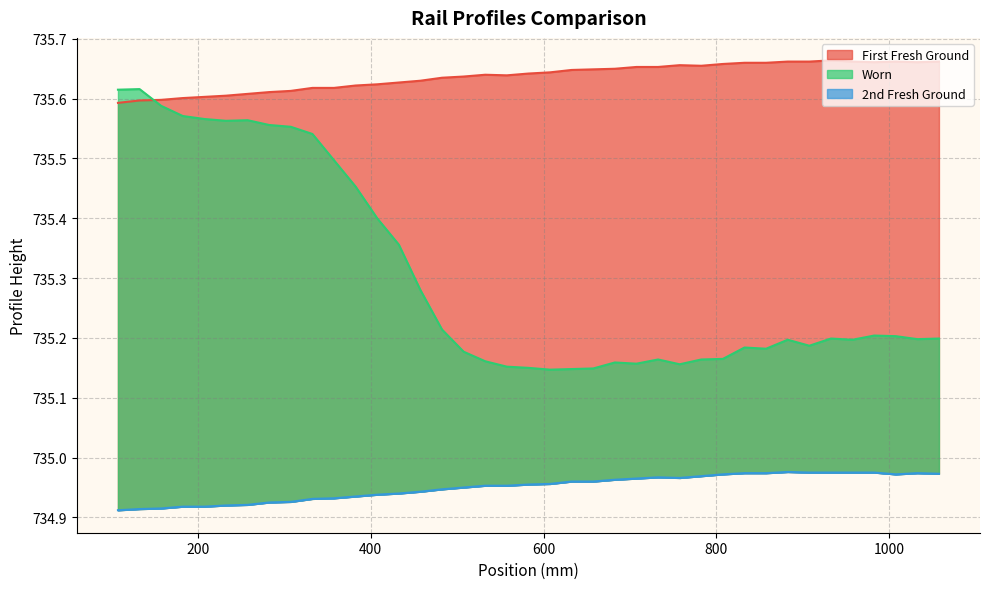

List the series in order of their overall mean, highest first.

First Fresh Ground, Worn, 2nd Fresh Ground